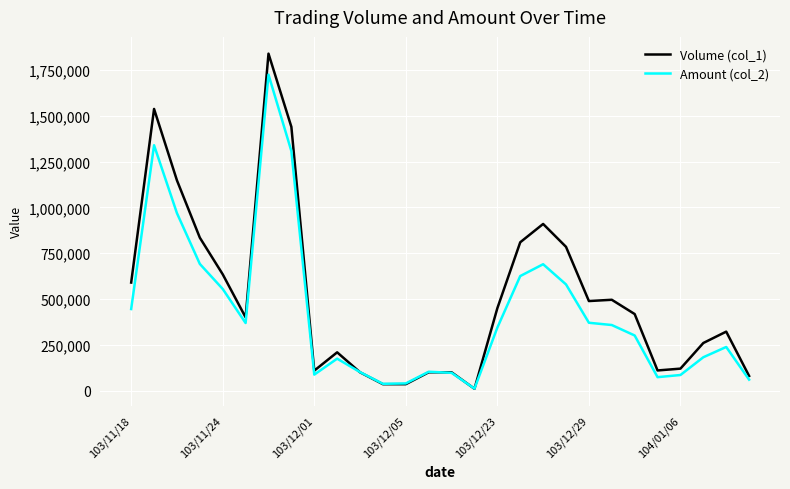

List the series in order of their overall mean, lowest first.

Amount (col_2), Volume (col_1)